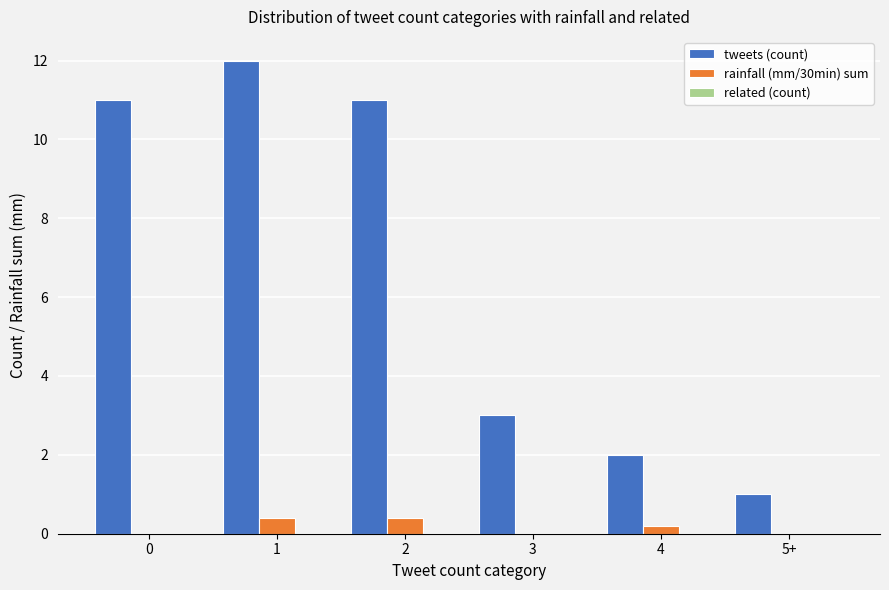

How many series are shown in this chart?

2